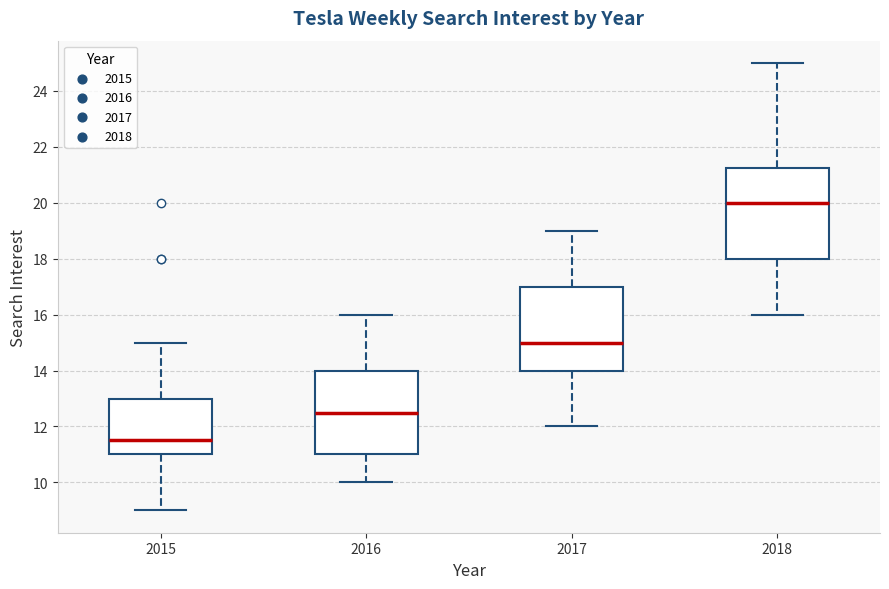

Reading left to right, transcribe this box plot: for each box, give where its median line is, the range the box spans, and where its two whiskers end, as read against the y-axis. The values are not printed on the chart, so give them approximately, as read against the axis.

2015: median 11.6, box 11.0 to 13.0, whiskers 9.0 to 15.0
2016: median 12.6, box 11.0 to 14.0, whiskers 10.0 to 16.0
2017: median 15.0, box 14.0 to 17.0, whiskers 12.0 to 19.0
2018: median 20.0, box 18.0 to 21.2, whiskers 16.0 to 25.0